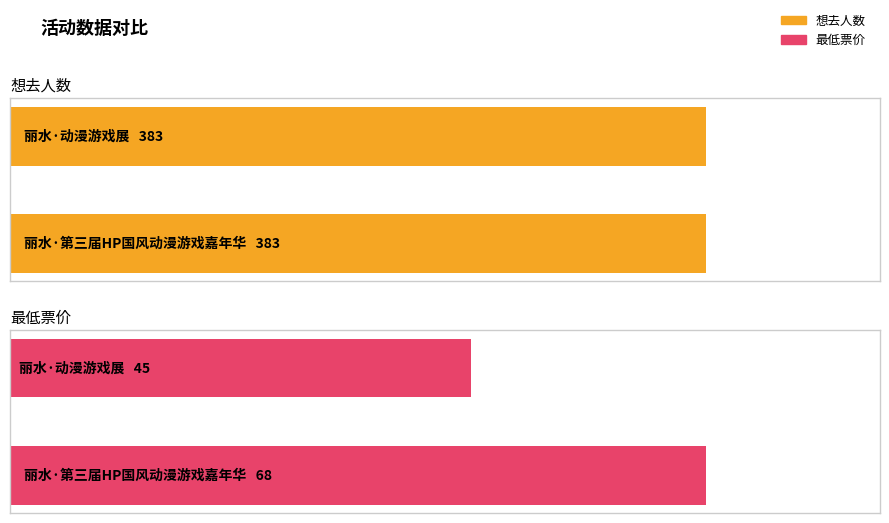

Which series has the widest spread of values?

最低票价